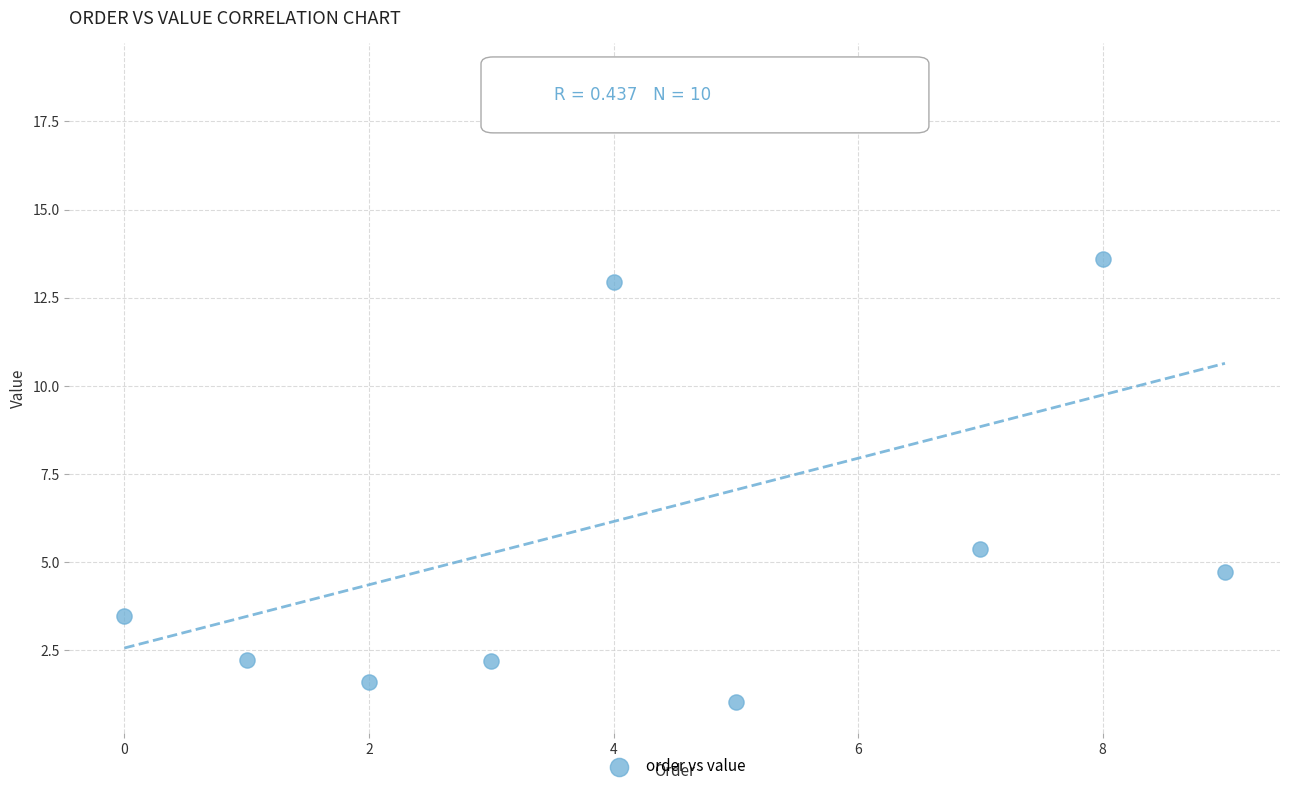

What Y value in the scatter plot is closest to 9?

5.4